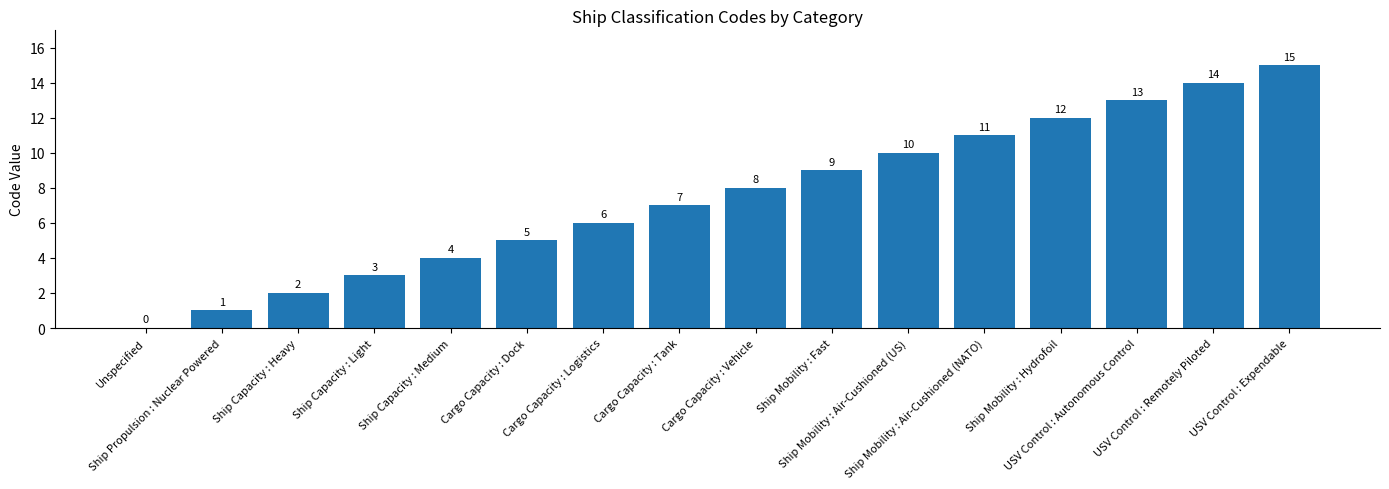

What is the change in value from Unspecified to Ship Mobility : Fast?

+9